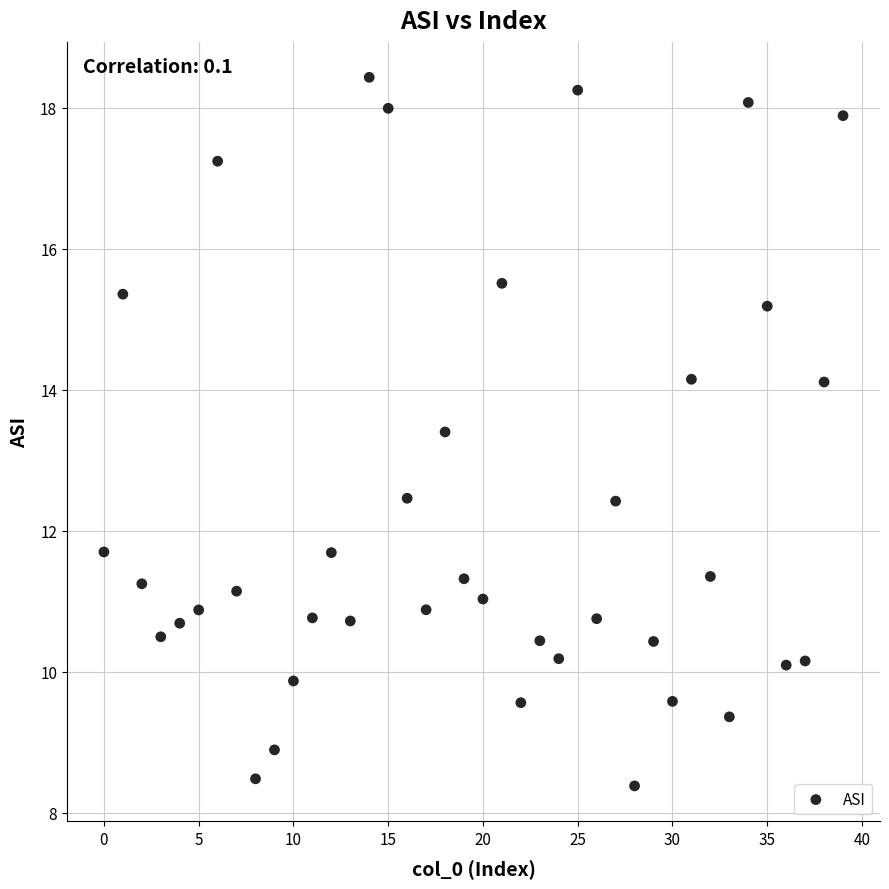

What is the range of Y values (max minus min)?

10.1